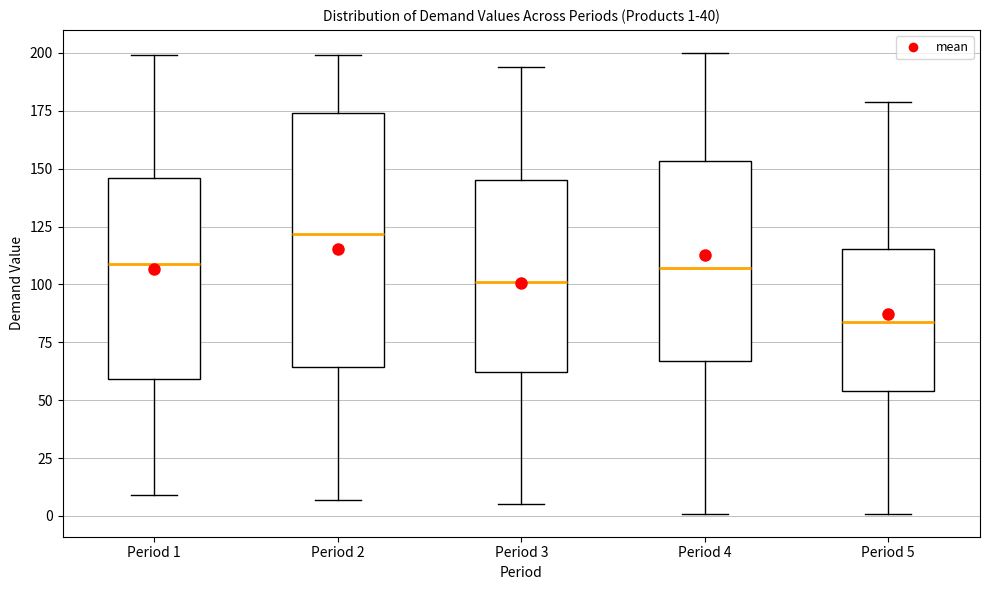

Which box has the highest median line?

Period 2